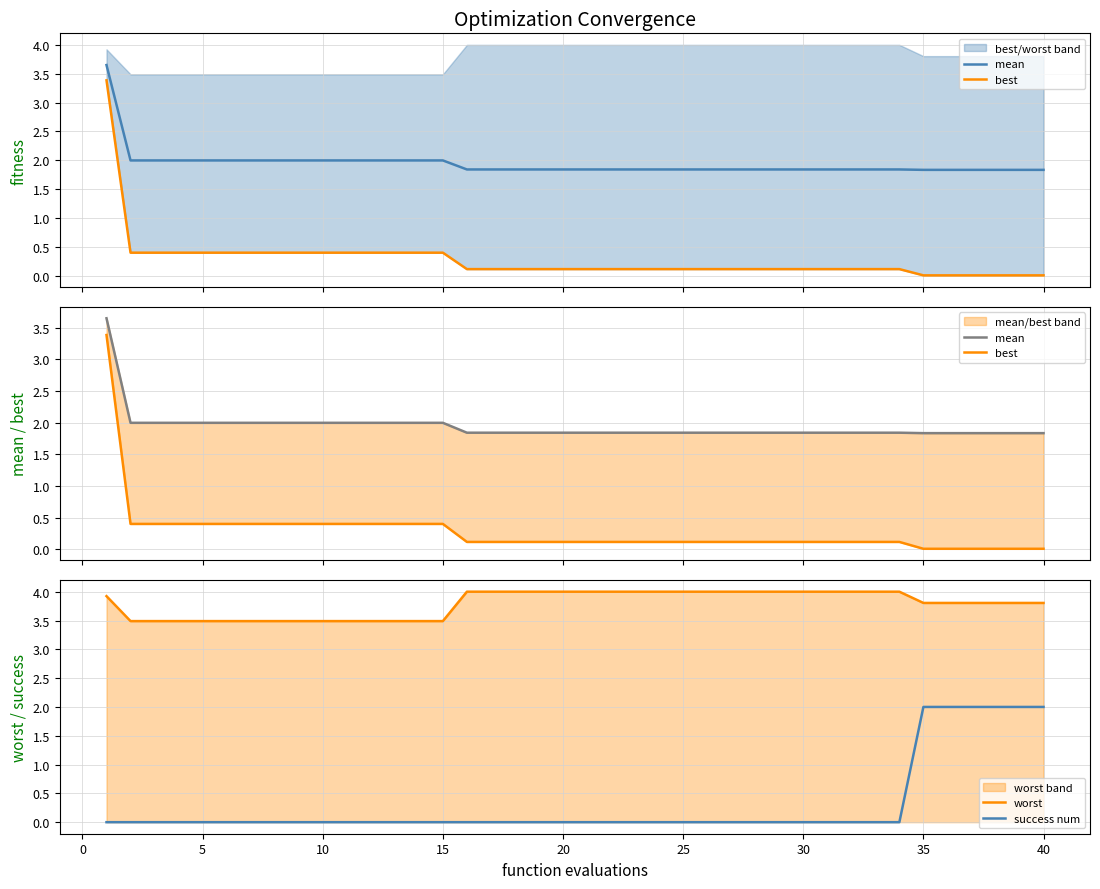

True or false: worst and success num cross at least once.

False